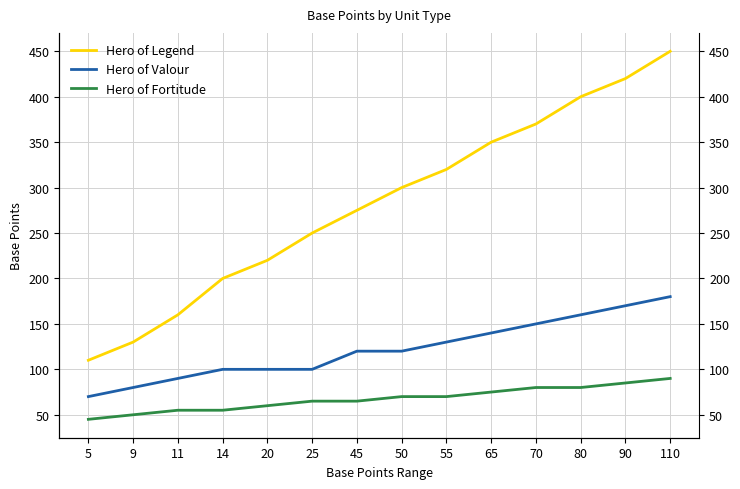

Where is Hero of Valour nearest to the value 125?

45